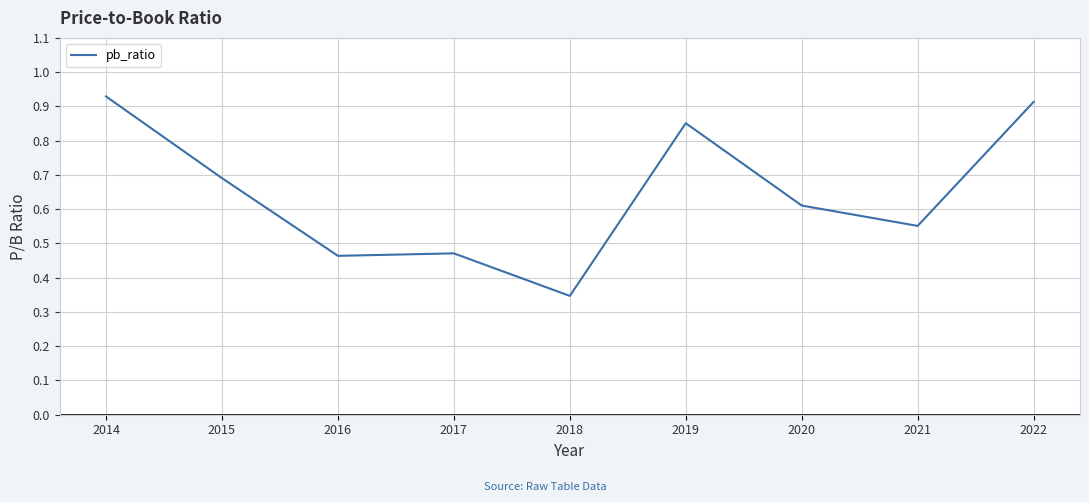

Between 2020 and 2021, which is larger?

2020